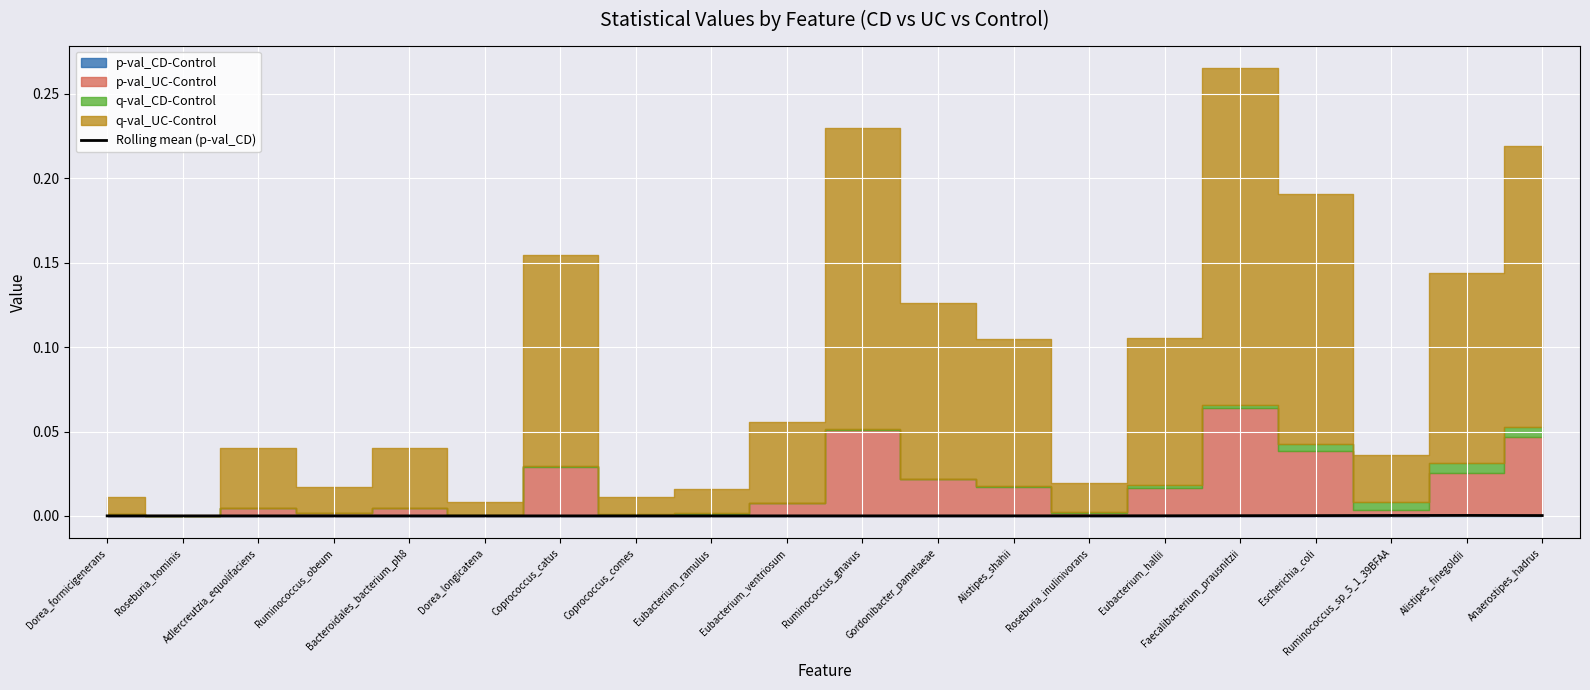

True or false: the data has more than 1 interior local peaks.

False